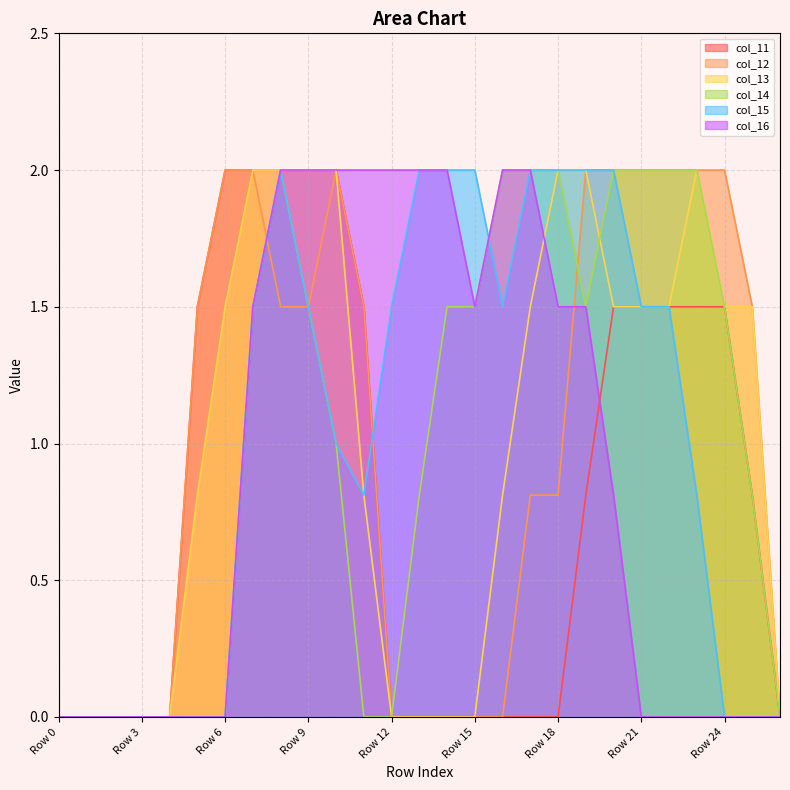

Reading left to right, what are all the values shown in this chart?

col_11: 0.0	0.0	0.0	0.0	0.0	1.5	2.0	2.0	2.0	2.0	2.0	1.5	0.0	0.0	0.0	0.0	0.0	0.0	0.0	0.8	1.5	1.5	1.5	1.5	1.5	0.8	0.0
col_12: 0.0	0.0	0.0	0.0	0.0	1.5	2.0	2.0	1.5	1.5	2.0	1.5	0.0	0.0	0.0	0.0	0.0	0.8	0.8	2.0	2.0	2.0	2.0	2.0	2.0	1.5	0.0
col_13: 0.0	0.0	0.0	0.0	0.0	0.8	1.5	2.0	2.0	2.0	2.0	0.8	0.0	0.0	0.0	0.0	0.8	1.5	2.0	2.0	1.5	1.5	1.5	2.0	1.5	1.5	0.0
col_14: 0.0	0.0	0.0	0.0	0.0	0.0	0.0	1.5	2.0	1.5	1.0	0.0	0.0	0.8	1.5	1.5	2.0	2.0	2.0	1.5	2.0	2.0	2.0	2.0	1.5	0.8	0.0
col_15: 0.0	0.0	0.0	0.0	0.0	0.0	0.0	1.5	2.0	1.5	1.0	0.8	1.5	2.0	2.0	2.0	1.5	2.0	2.0	2.0	2.0	1.5	1.5	0.8	0.0	0.0	0.0
col_16: 0.0	0.0	0.0	0.0	0.0	0.0	0.0	1.5	2.0	2.0	2.0	2.0	2.0	2.0	2.0	1.5	2.0	2.0	1.5	1.5	0.8	0.0	0.0	0.0	0.0	0.0	0.0